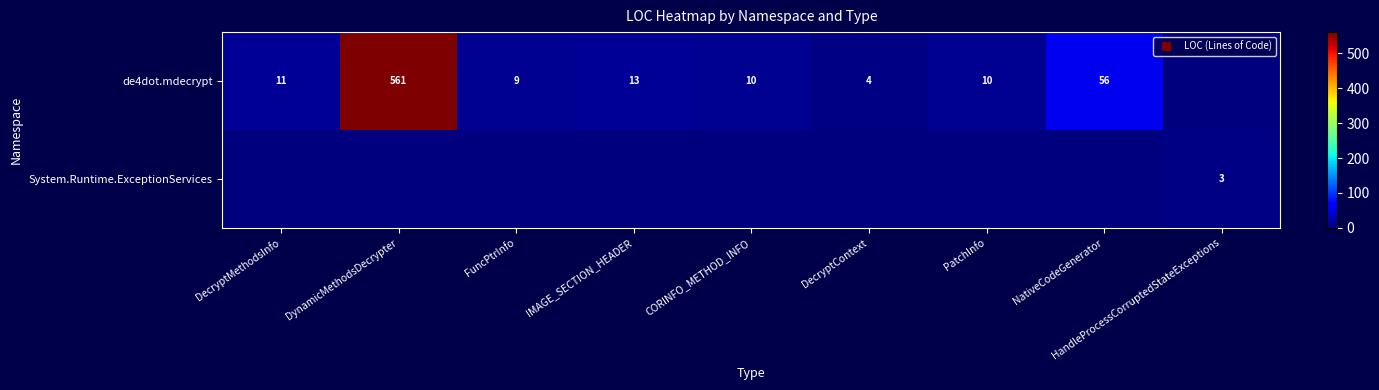

How many values in de4dot.mdecrypt are above zero?

8